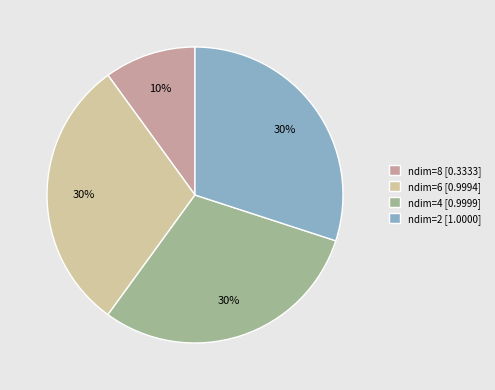

Is the sum of ndim=8 and ndim=2 greater than half?

No